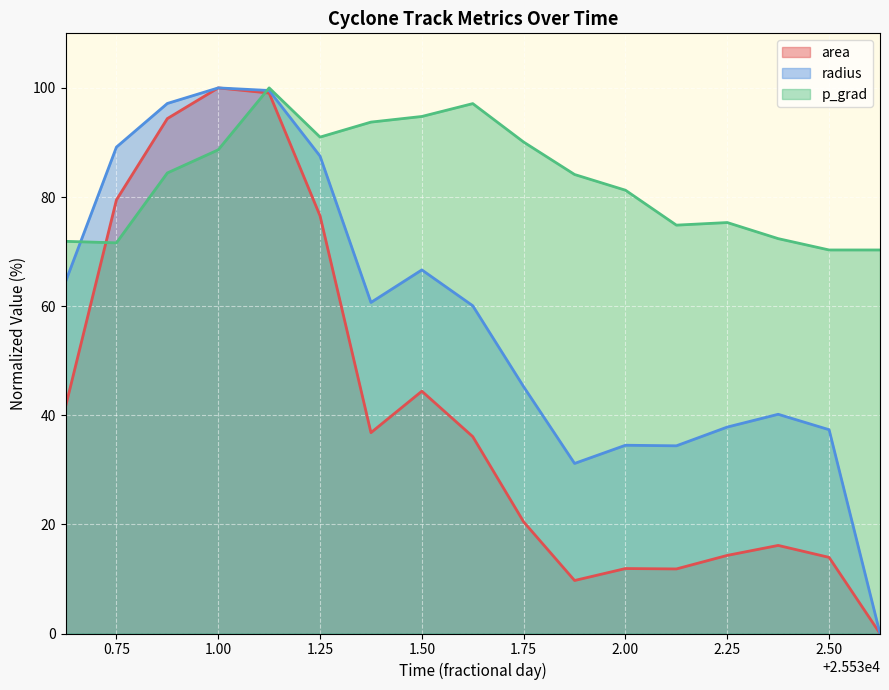

At which label does area reach its peak?

1.00